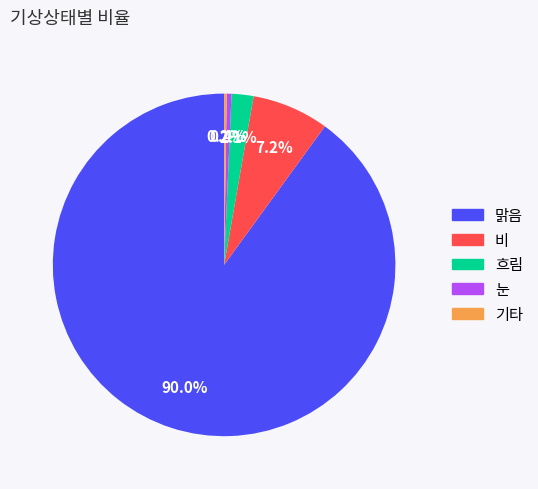

What is the largest slice in the pie chart?

맑음